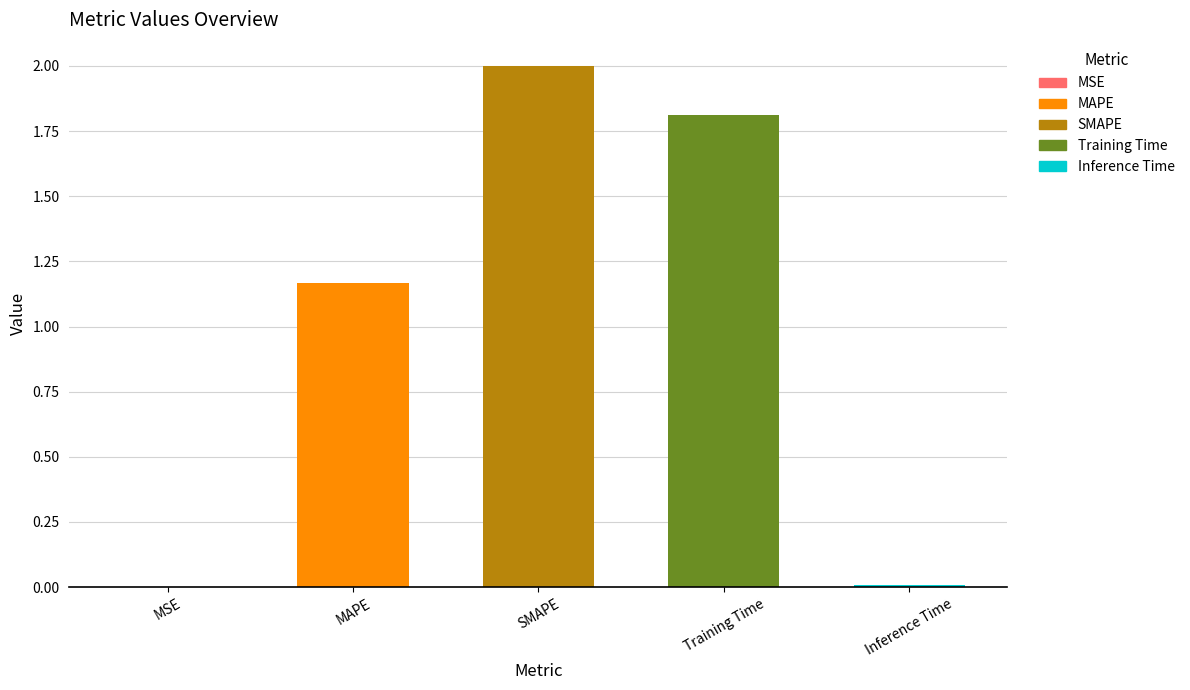

What is the sum of all values?

5.0